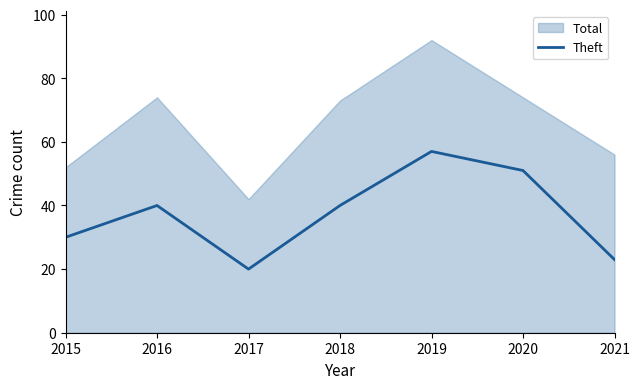

True or false: the data has more than 0 interior local peaks.

True